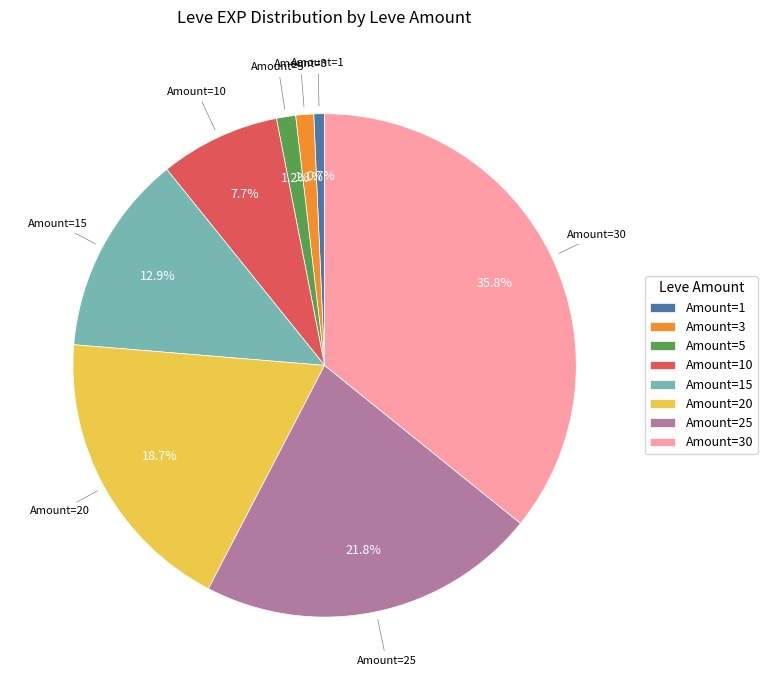

Which has a higher value, Amount=1 or Amount=30?

Amount=30